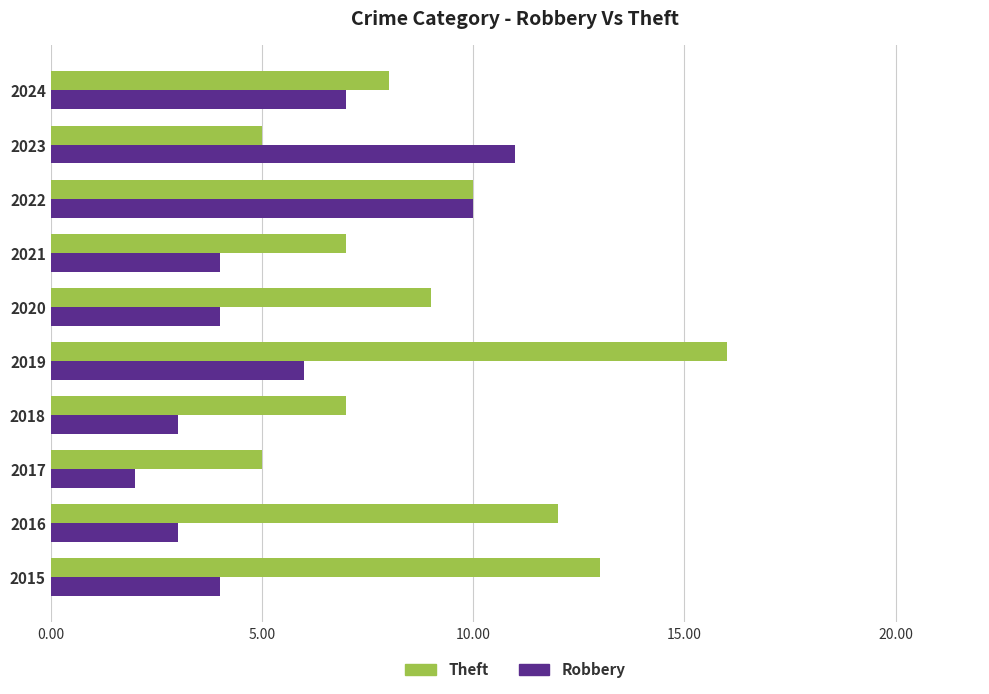

Which series has the largest range (max minus min)?

Theft